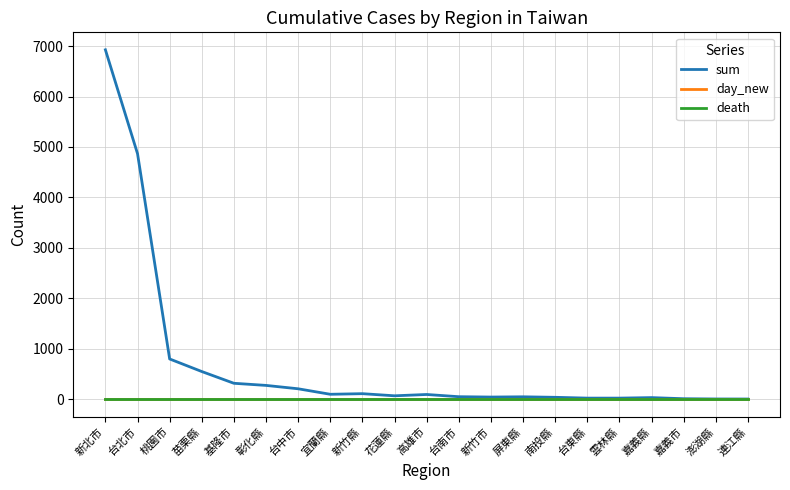

True or false: day_new and death intersect in this chart.

False